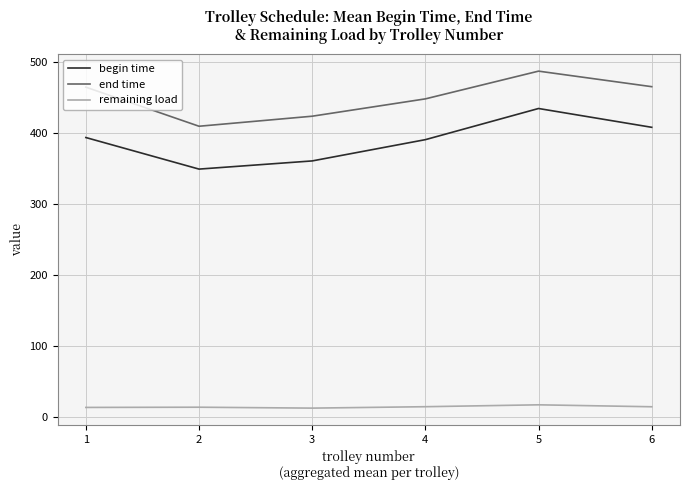

Which series has the largest total across all categories?

end time